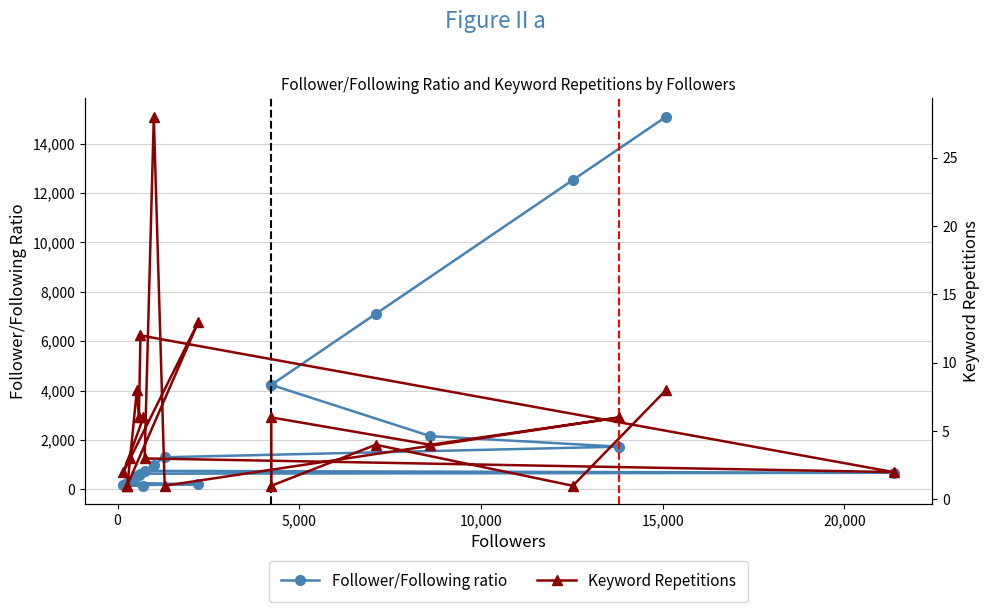

Reading left to right, transcribe all the data shown in this chart.

Follower/Following ratio: 15089.0	12526.0	7104.0	4233.0	4229.0	2151.5	1725.6	1297.0	998.0	746.0	667.3	631.0	588.0	532.0	346.0	271.0	261.0	202.3	162.0	142.4
Keyword Repetitions: 8.0	1.0	4.0	1.0	6.0	4.0	6.0	1.0	28.0	3.0	2.0	12.0	6.0	8.0	3.0	1.0	1.0	13.0	2.0	6.0